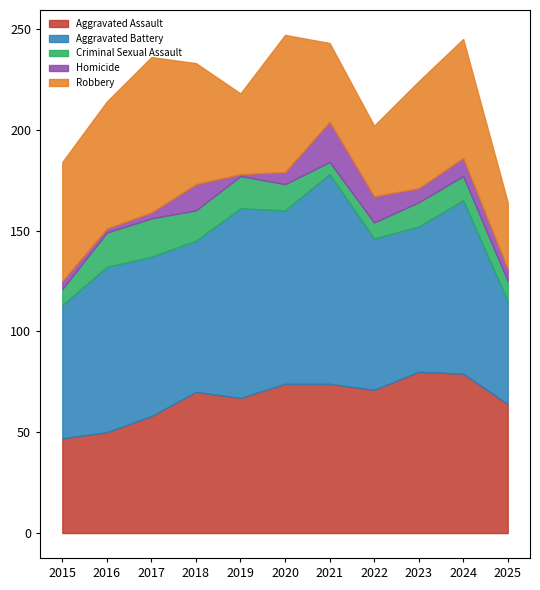

How many lines are shown in the chart?

5